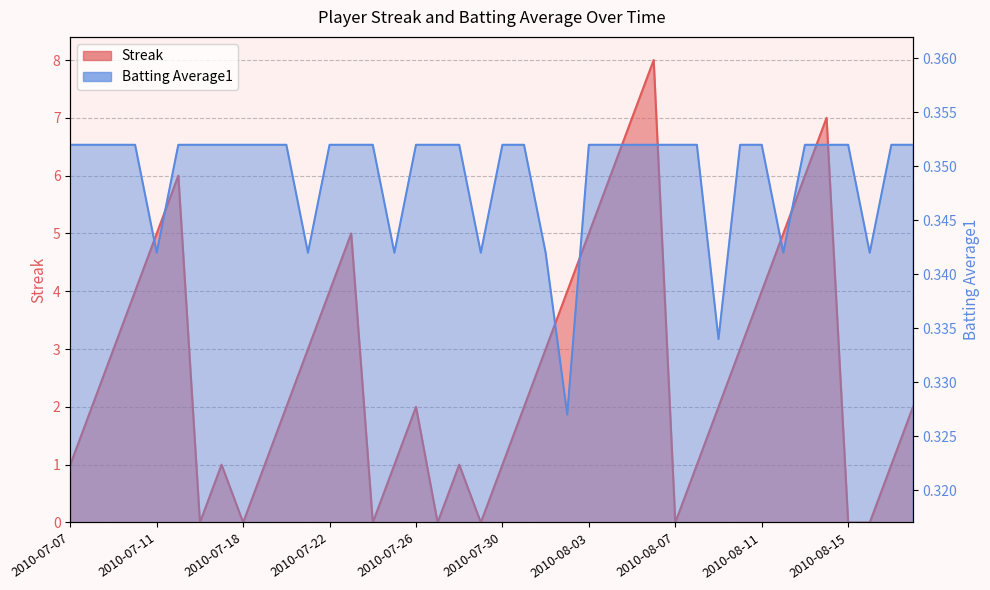

How many lines are shown in the chart?

2